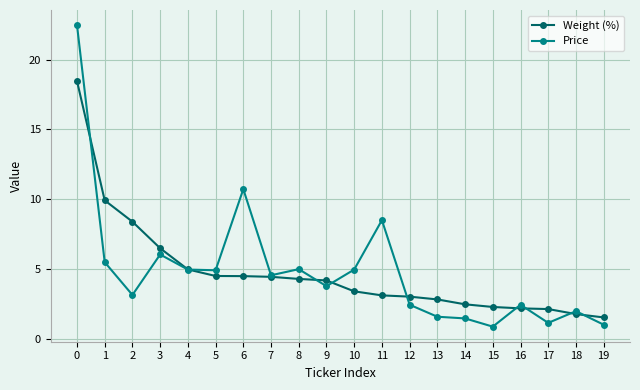

What is the difference between the highest and lowest values at 7?

0.1